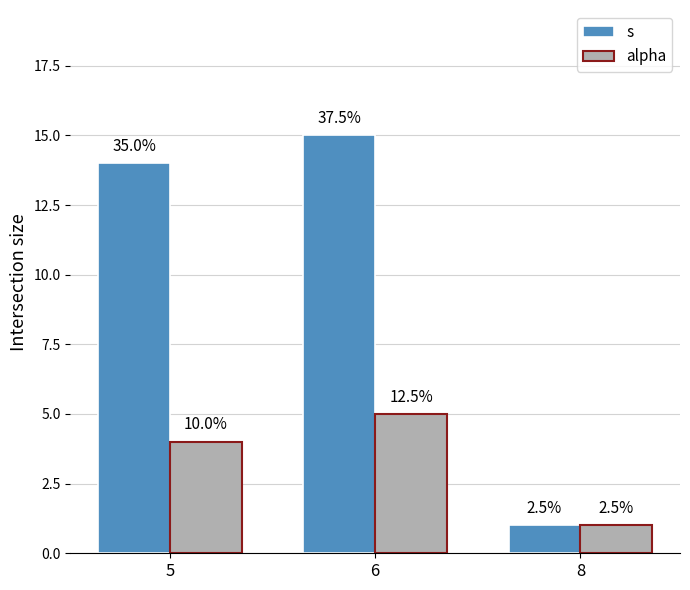

What is the difference between the highest and lowest values at 5?

10